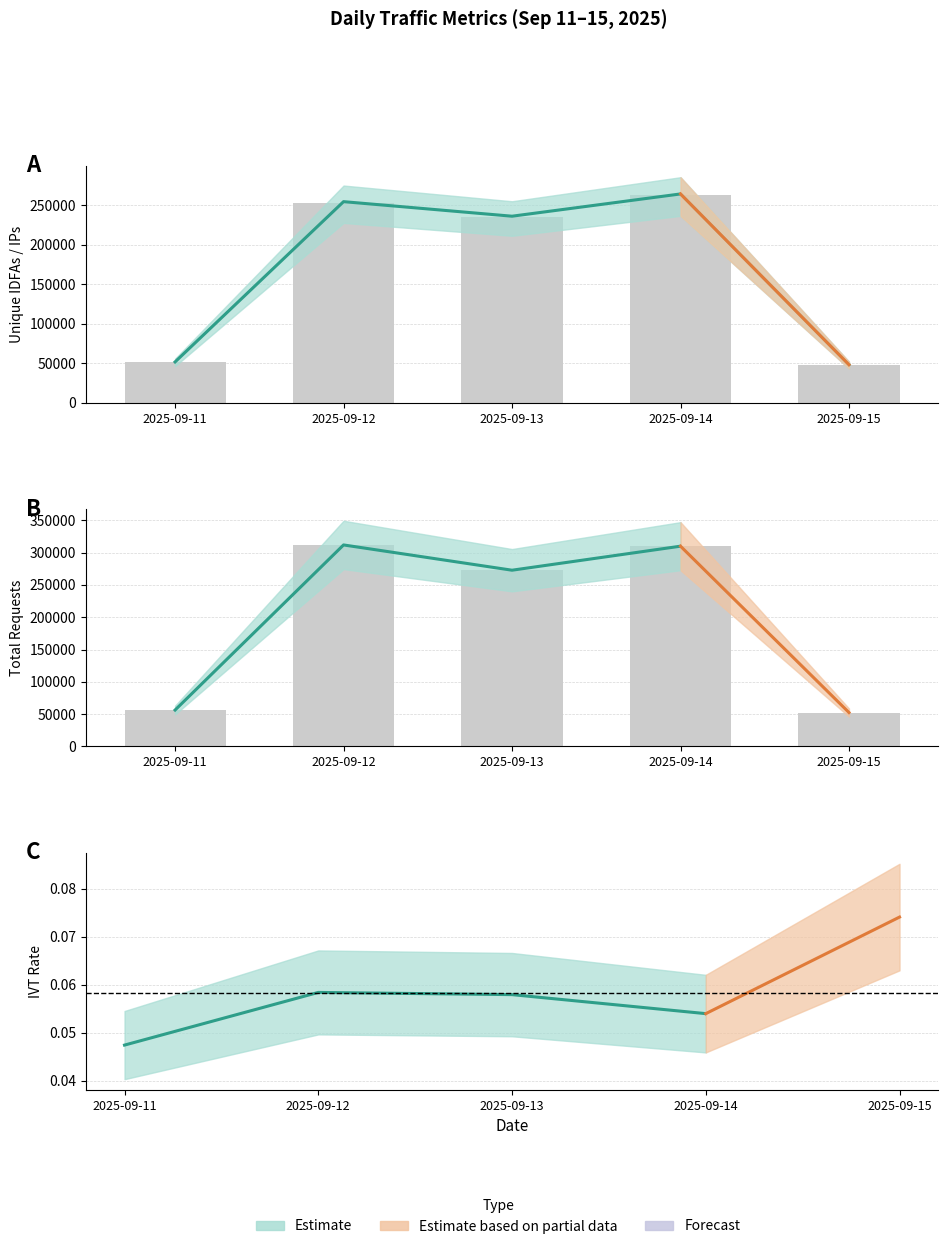

The unique_ips series shows 75591 at 2025-09-11. True or false?

False